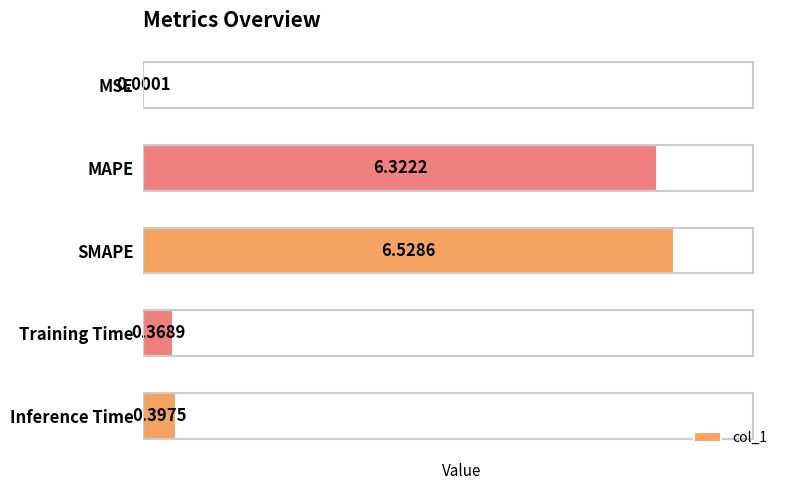

Where is the data nearest to the value 3?

Inference Time